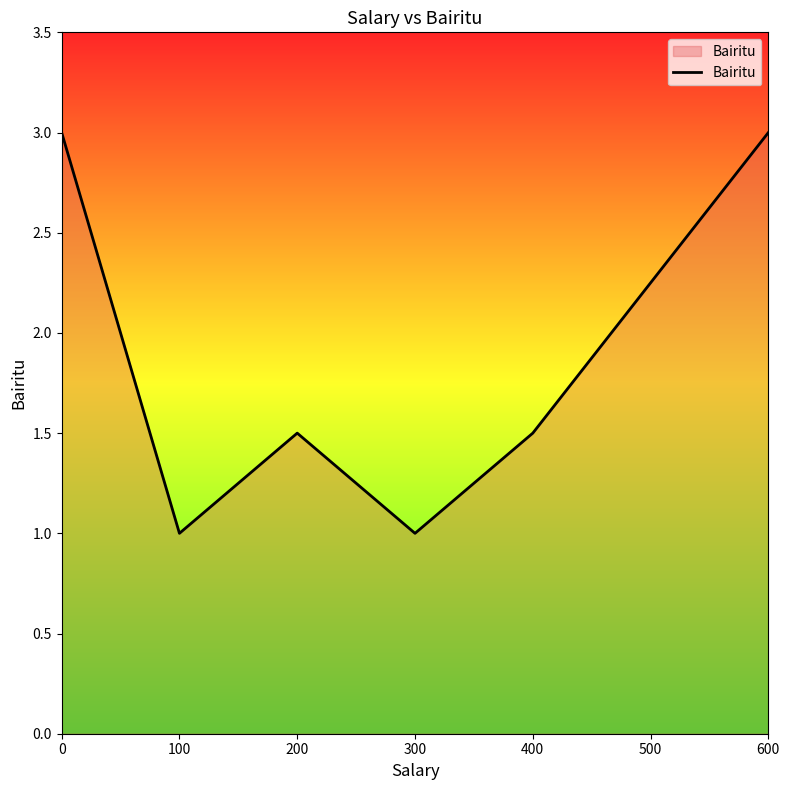

The chart shows a value of 0.9 at 200. True or false?

False